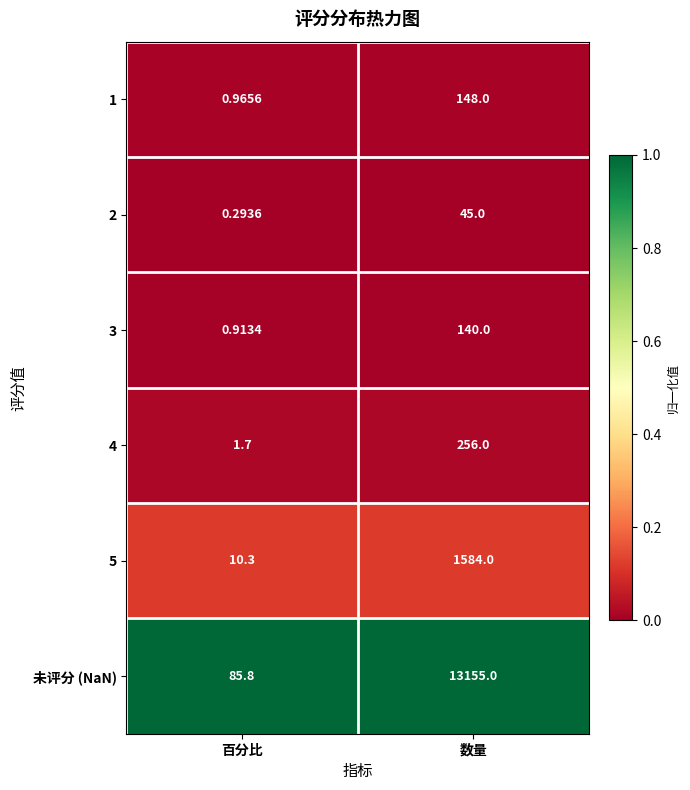

What is the greatest value displayed?

13155.0